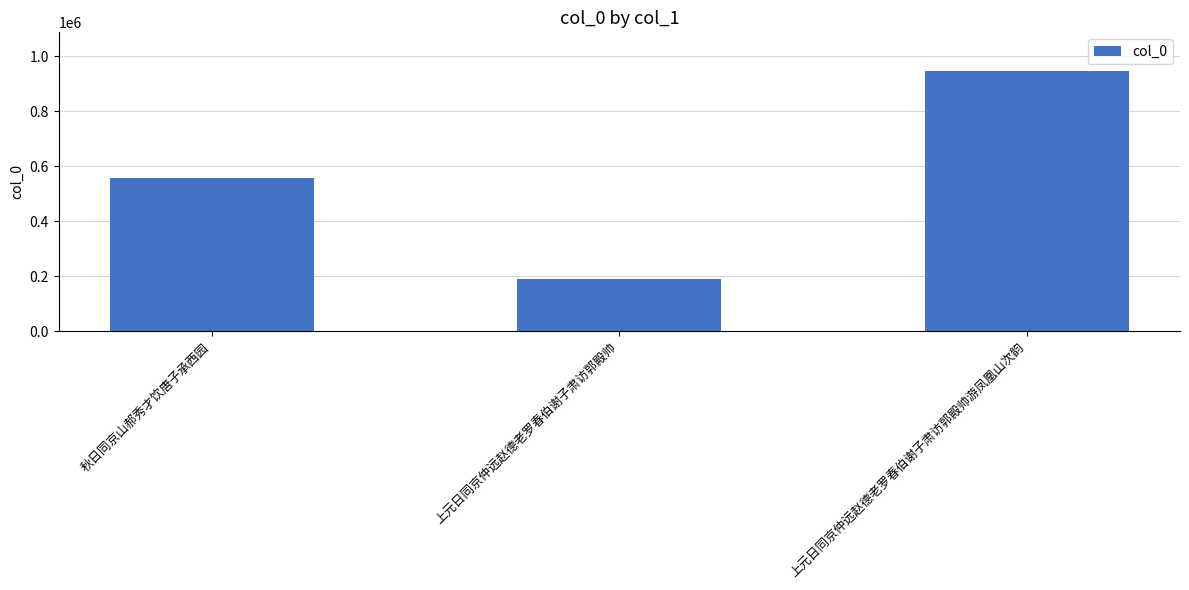

What is the average value?

565161